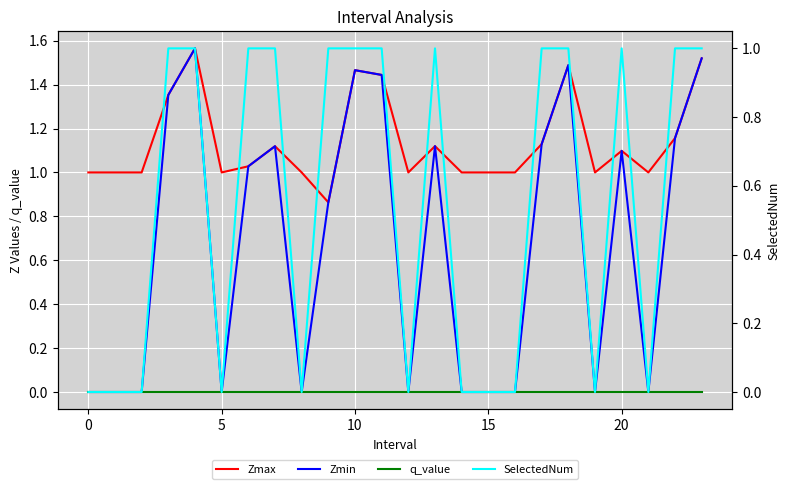

Is this an area chart (filled region under the line)?

No